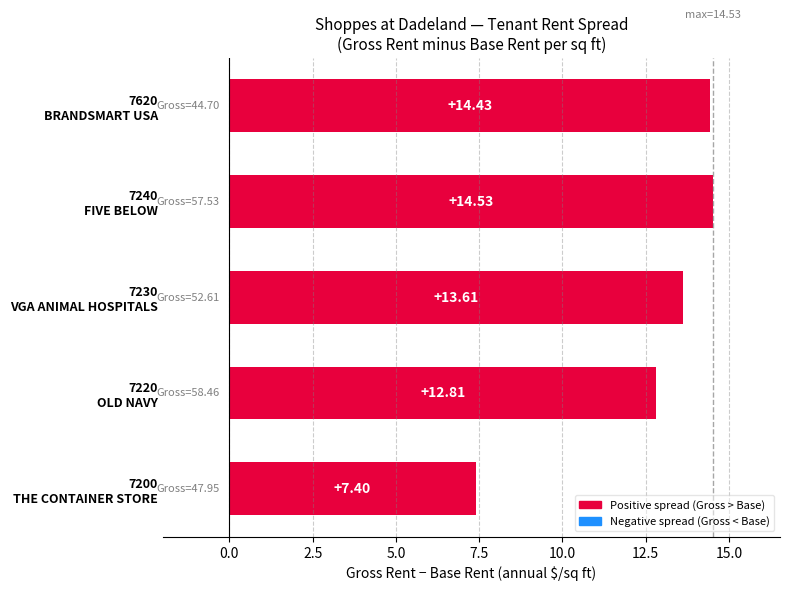

What is the difference between the maximum and minimum values?

7.1